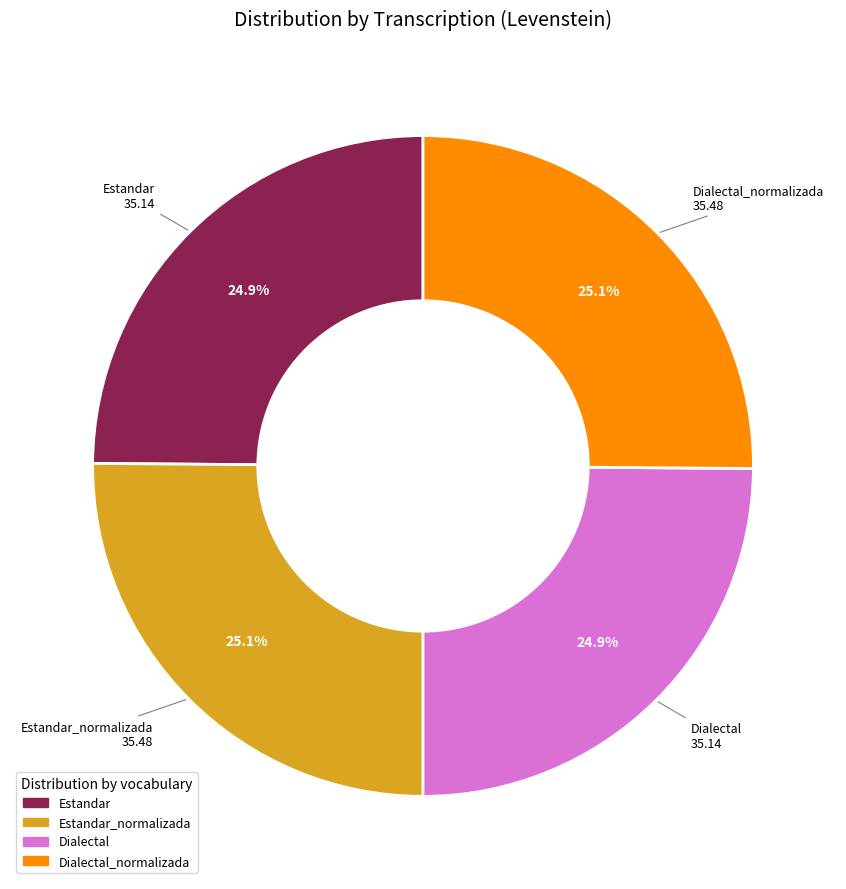

The Dialectal slice represents 25% of the pie. True or false?

True